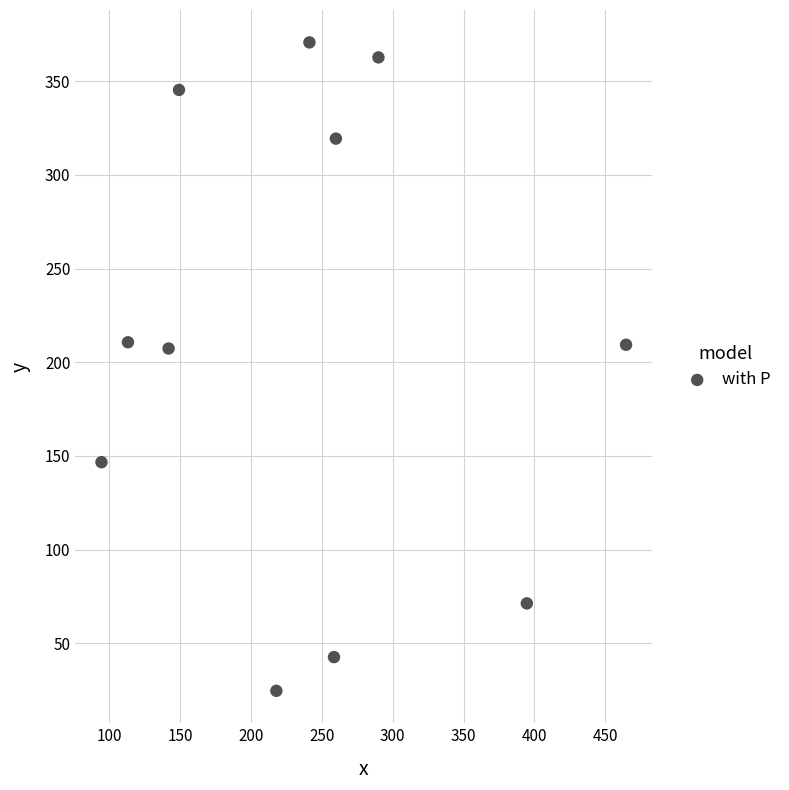

What is the range of Y values (max minus min)?

346.0